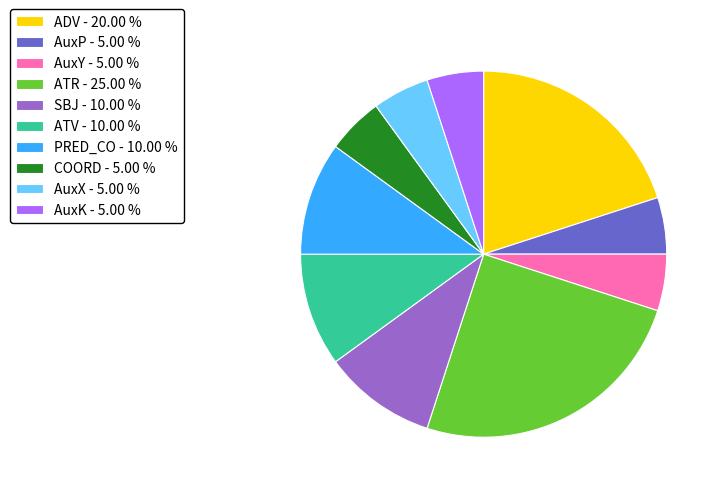

What is the ratio of the value at ADV - 20.00 % to the value at AuxP - 5.00 %?

4.0